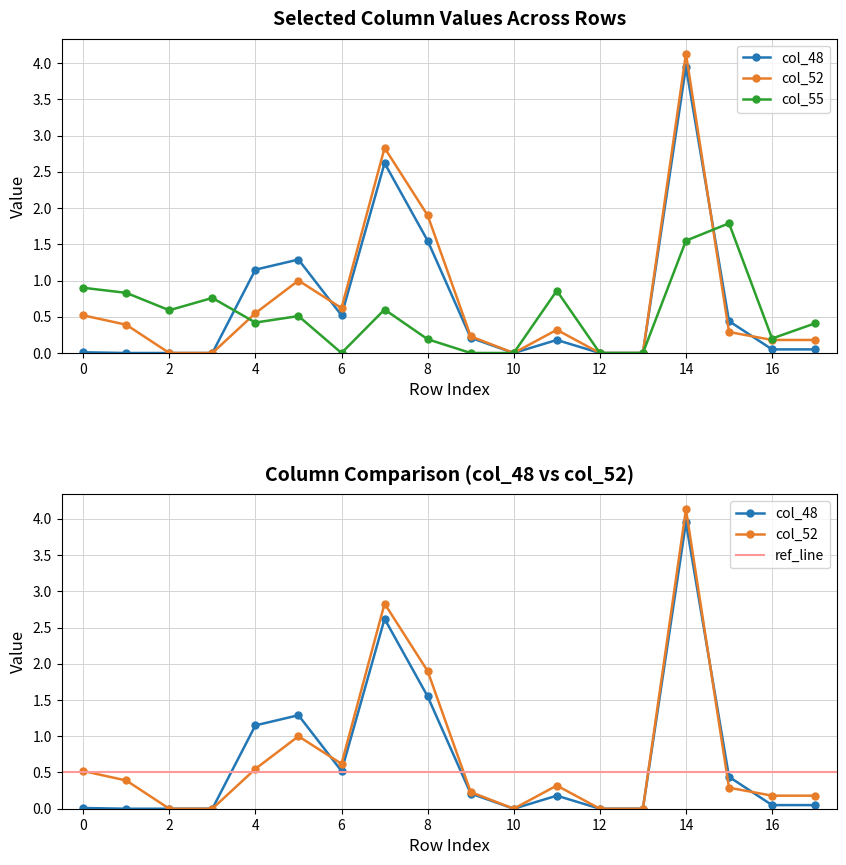

How many positive values does the col_55 series have?

13